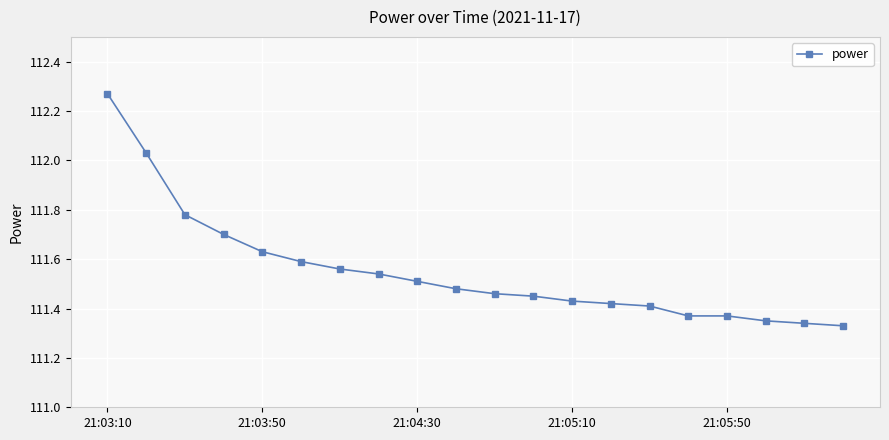

What is the difference between the maximum and minimum values?

0.9